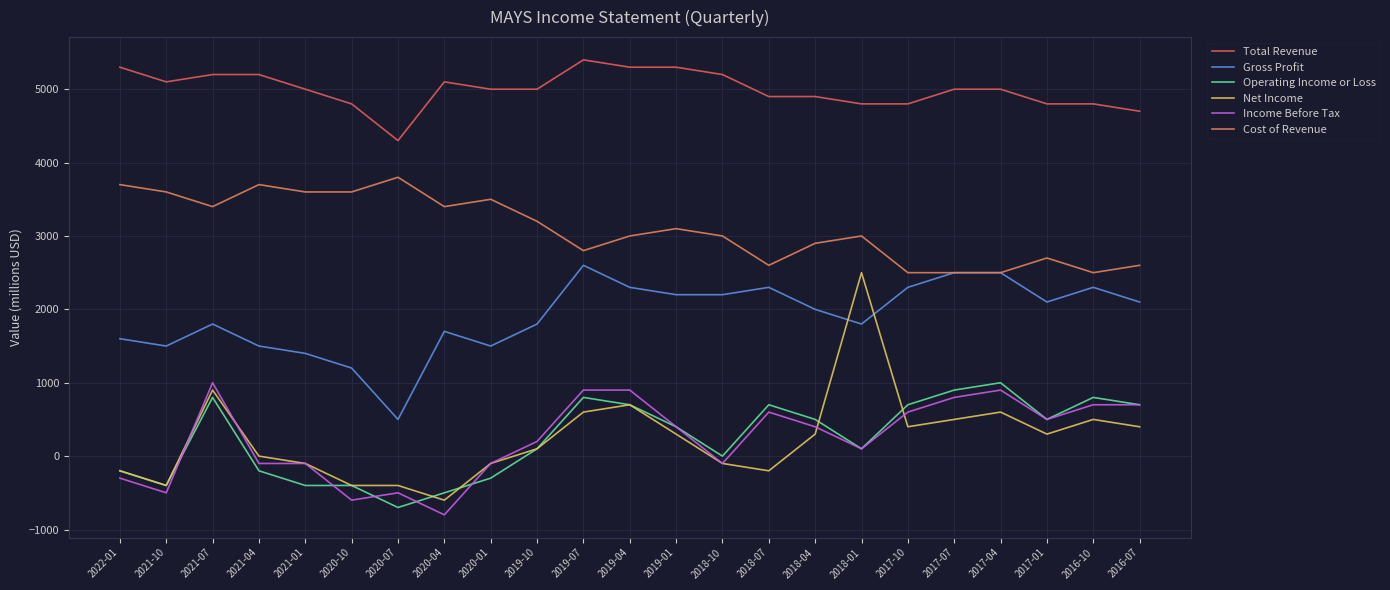

Is this an area chart (filled region under the line)?

No